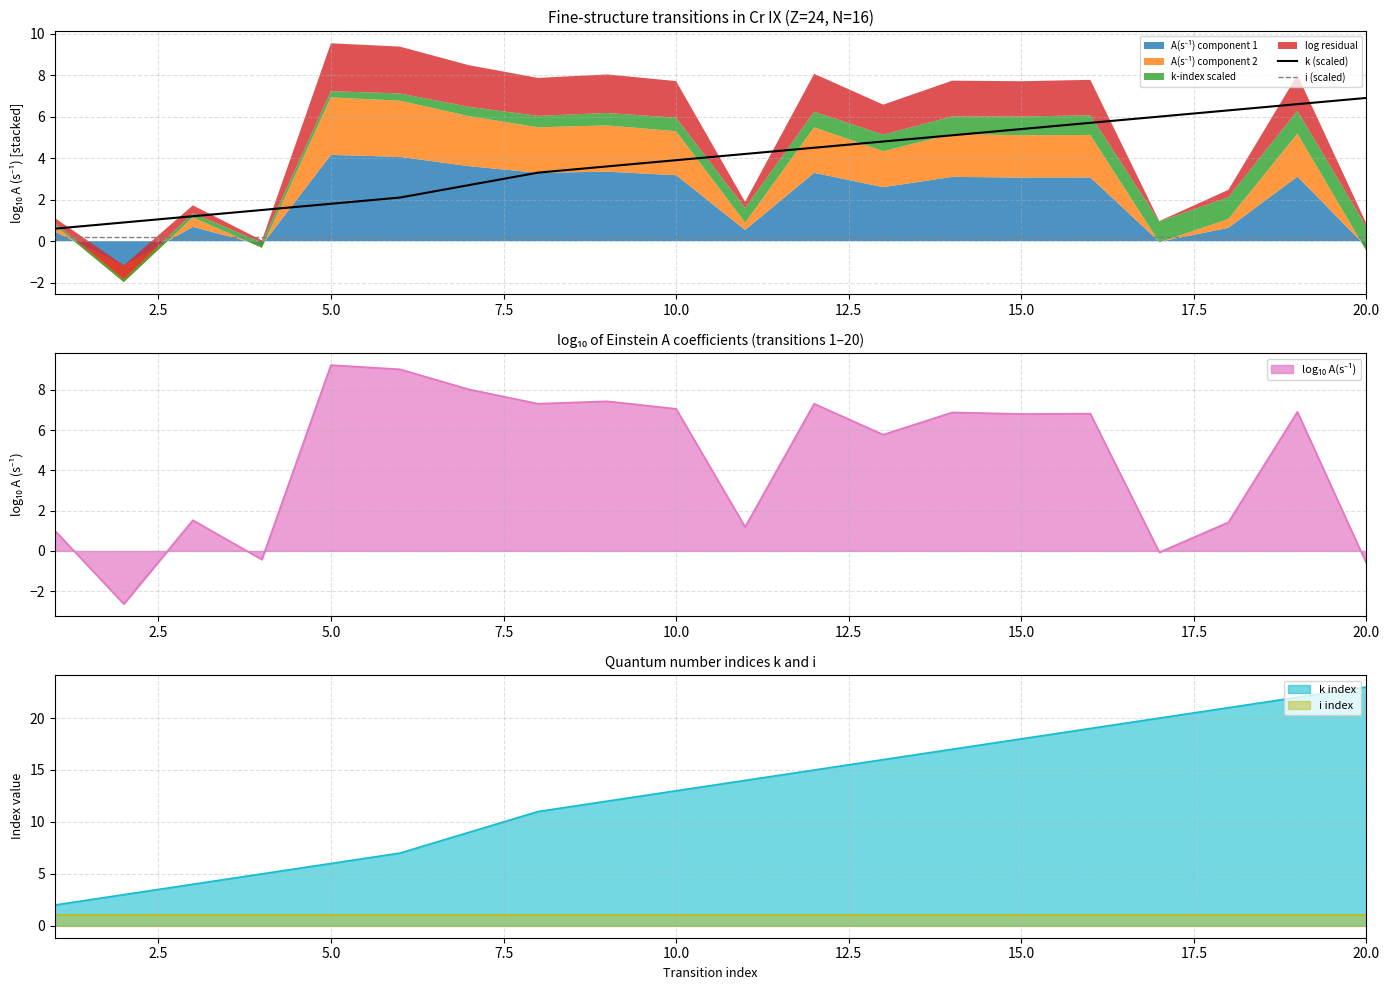

What is the minimum value for k (scaled)?

0.6